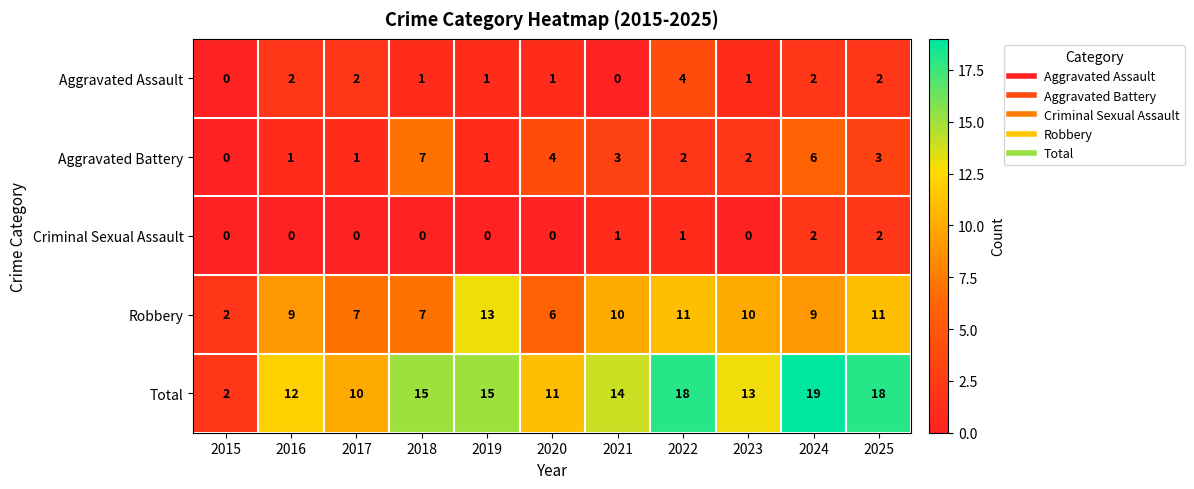

List the series in order of their peak value, lowest first.

Criminal Sexual Assault, Aggravated Assault, Aggravated Battery, Robbery, Total